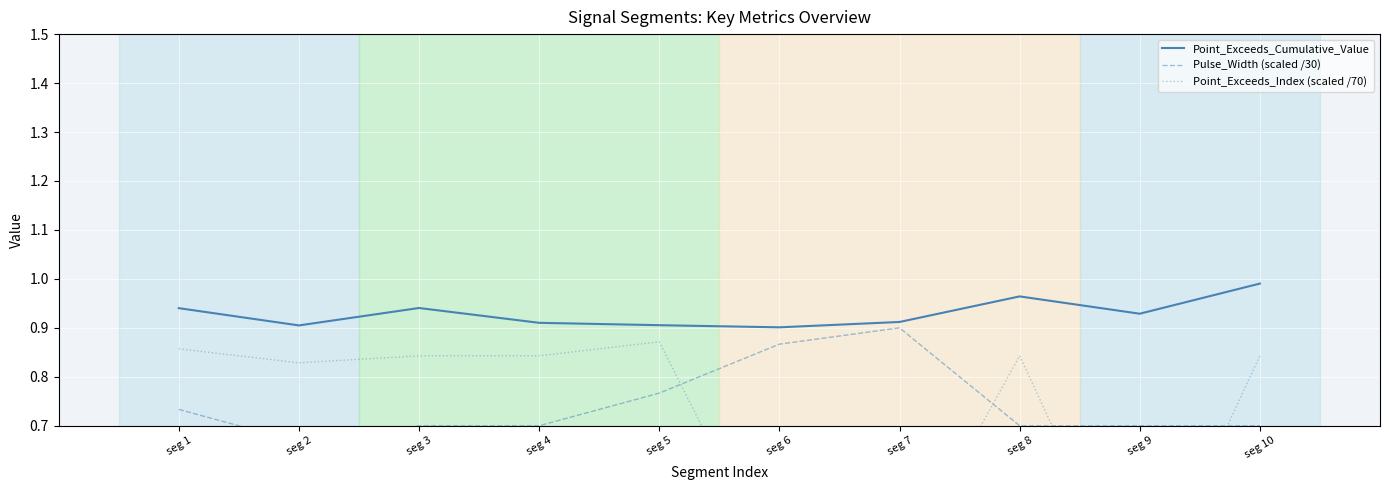

What are all the series names shown in the legend?

Point_Exceeds_Cumulative_Value, Pulse_Width (scaled /30), Point_Exceeds_Index (scaled /70)